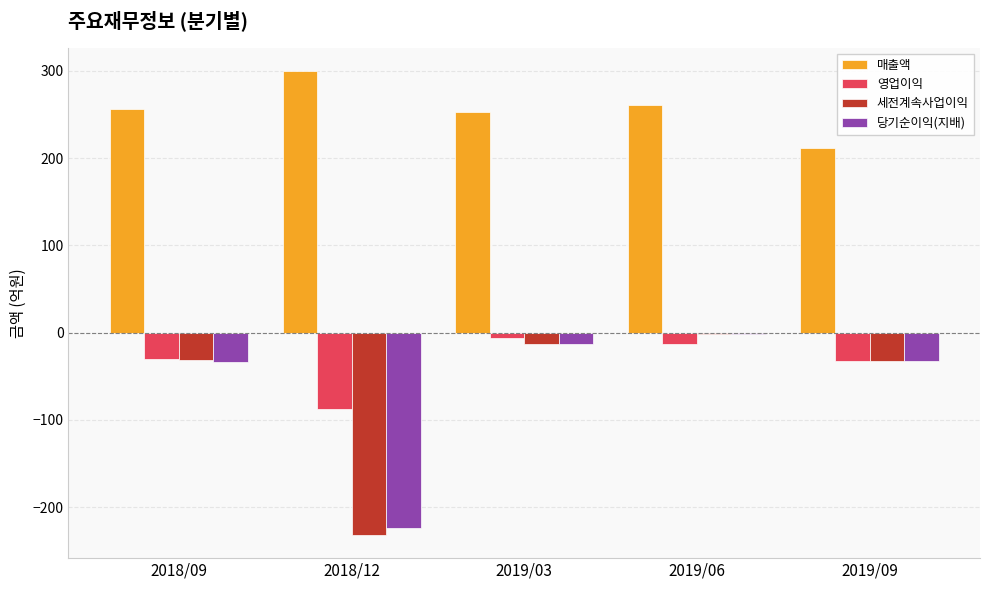

Which series changed the most between 2018/12 and 2019/06?

세전계속사업이익